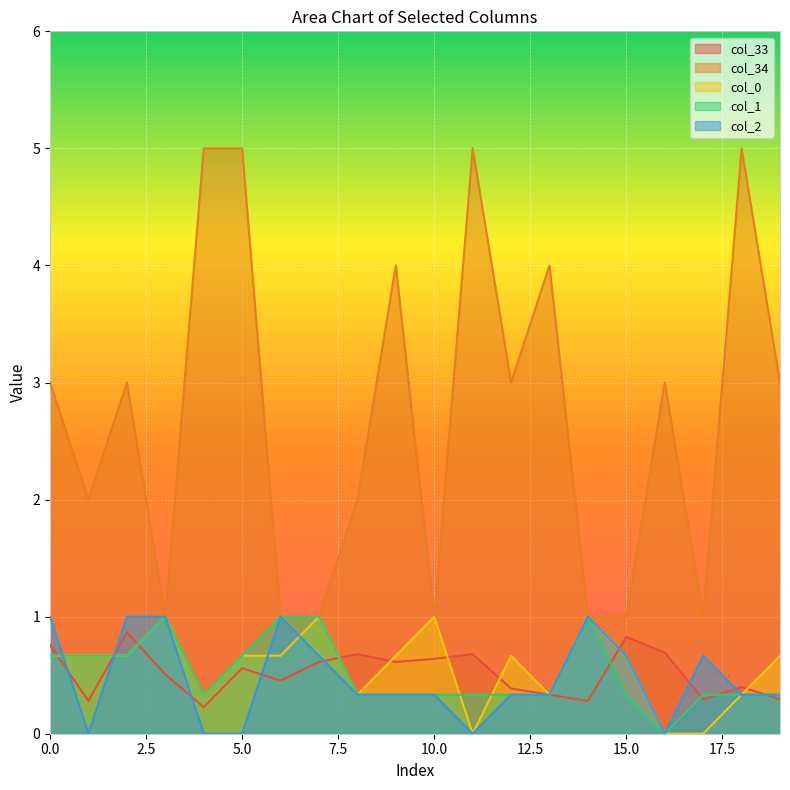

What is the value of the col_34 point at the 2nd from the left?

2.0